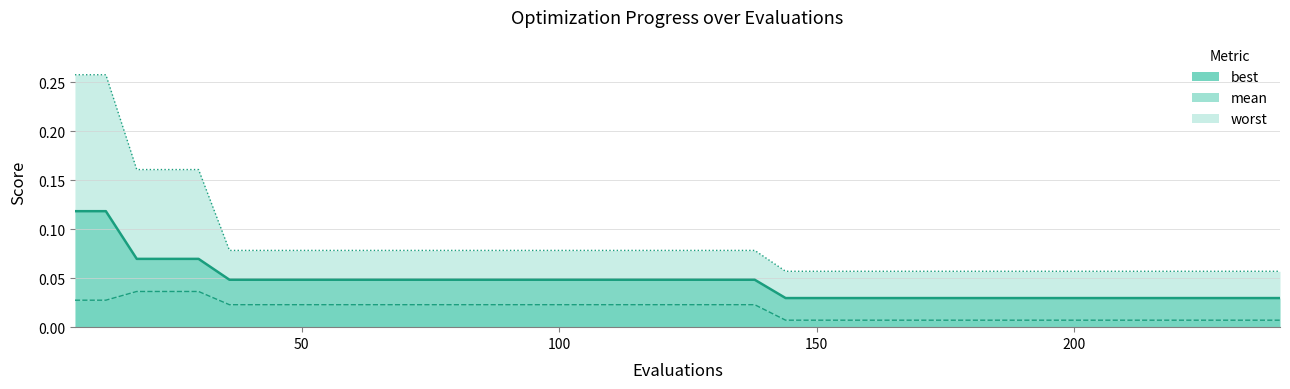

Reading right to left, transcribe all the data shown in this chart.

mean: 240=0.0	234=0.0	228=0.0	222=0.0	216=0.0	210=0.0	204=0.0	198=0.0	192=0.0	186=0.0	180=0.0	174=0.0	168=0.0	162=0.0	156=0.0	150=0.0	144=0.0	138=0.0	132=0.0	126=0.0	120=0.0	114=0.0	108=0.0	102=0.0	96=0.0	90=0.0	84=0.0	78=0.0	72=0.0	66=0.0	60=0.0	54=0.0	48=0.0	42=0.0	36=0.0	30=0.1	24=0.1	18=0.1	12=0.1	6=0.1
best: 240=0.0	234=0.0	228=0.0	222=0.0	216=0.0	210=0.0	204=0.0	198=0.0	192=0.0	186=0.0	180=0.0	174=0.0	168=0.0	162=0.0	156=0.0	150=0.0	144=0.0	138=0.0	132=0.0	126=0.0	120=0.0	114=0.0	108=0.0	102=0.0	96=0.0	90=0.0	84=0.0	78=0.0	72=0.0	66=0.0	60=0.0	54=0.0	48=0.0	42=0.0	36=0.0	30=0.0	24=0.0	18=0.0	12=0.0	6=0.0
worst: 240=0.1	234=0.1	228=0.1	222=0.1	216=0.1	210=0.1	204=0.1	198=0.1	192=0.1	186=0.1	180=0.1	174=0.1	168=0.1	162=0.1	156=0.1	150=0.1	144=0.1	138=0.1	132=0.1	126=0.1	120=0.1	114=0.1	108=0.1	102=0.1	96=0.1	90=0.1	84=0.1	78=0.1	72=0.1	66=0.1	60=0.1	54=0.1	48=0.1	42=0.1	36=0.1	30=0.2	24=0.2	18=0.2	12=0.3	6=0.3